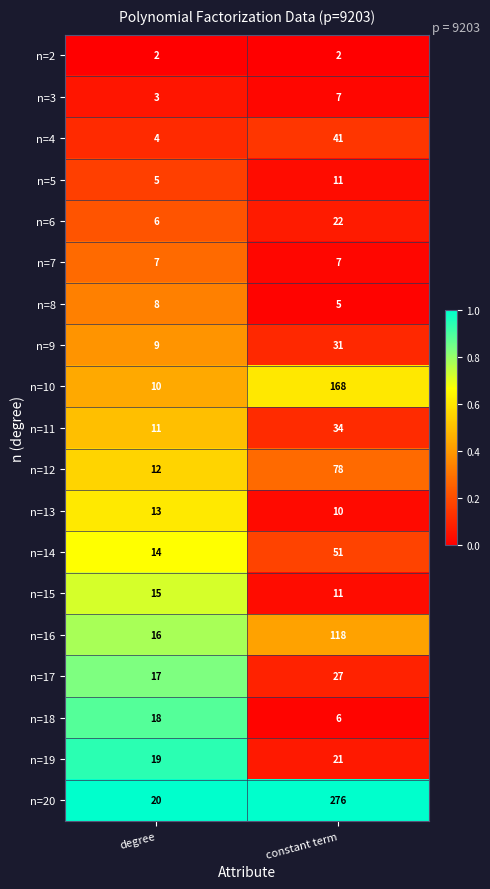

Rank the series at degree from highest to lowest value.

n=20, n=19, n=18, n=17, n=16, n=15, n=14, n=13, n=12, n=11, n=10, n=9, n=8, n=7, n=6, n=5, n=4, n=3, n=2